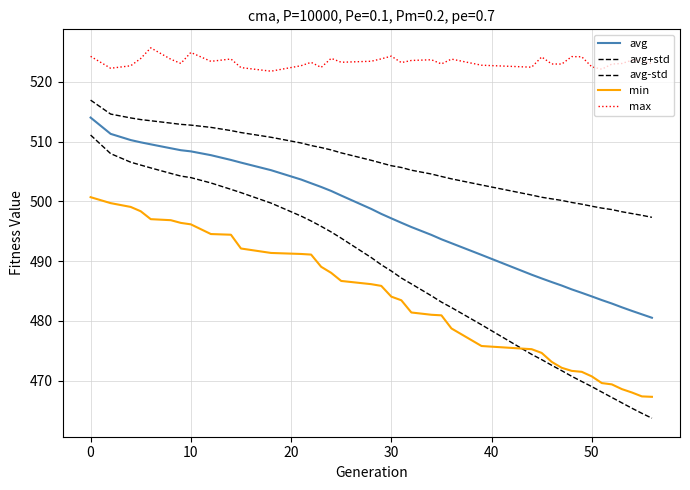

How many lines are shown in the chart?

5